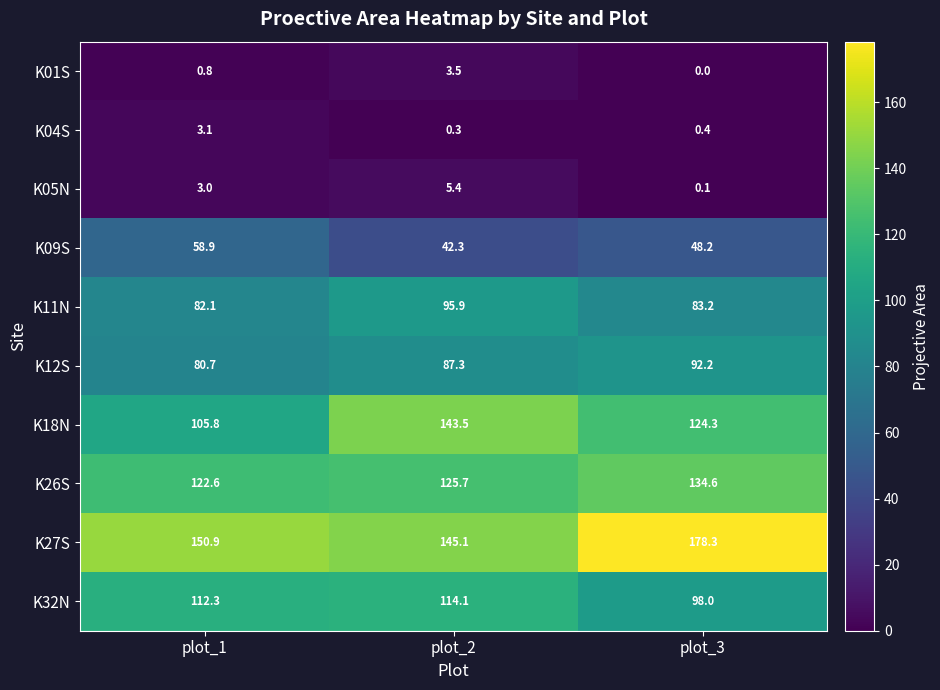

What is the approximate value of K04S at plot_1?

3.1